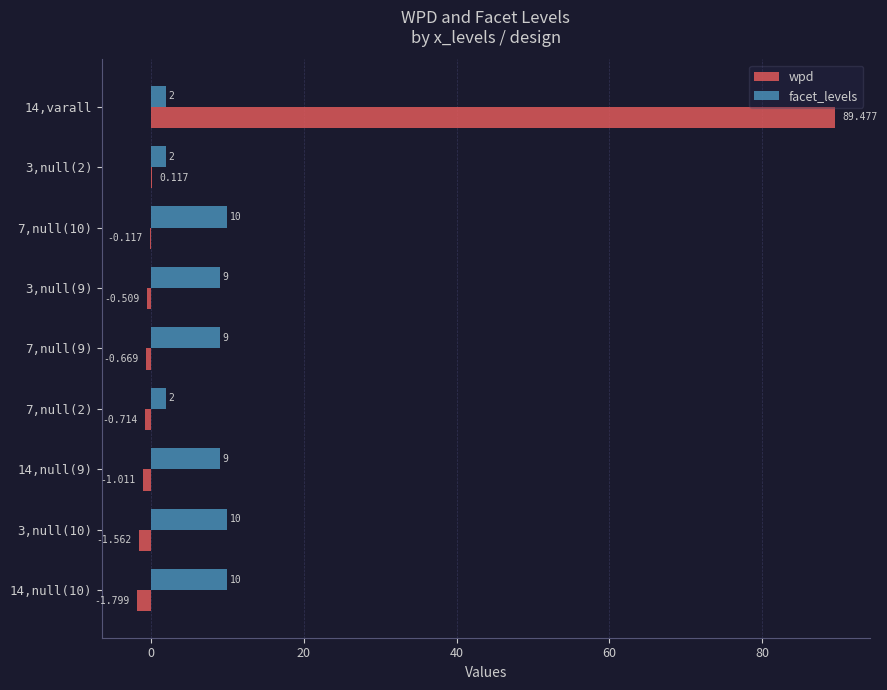

Count the facet_levels values in the range 2 to 10.

9